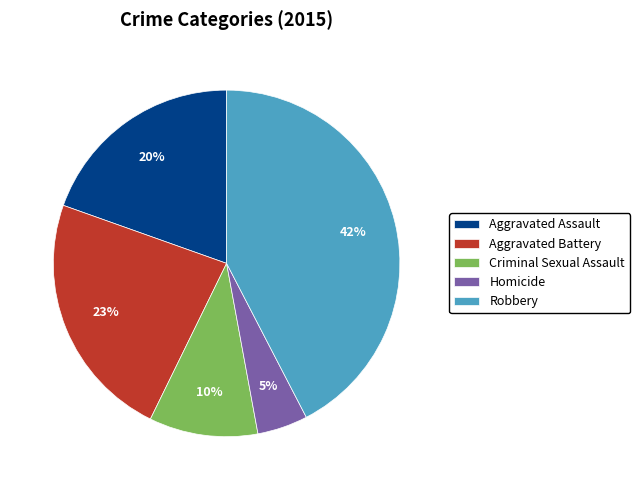

What percentage is the Aggravated Battery slice, to the nearest percent?

23%